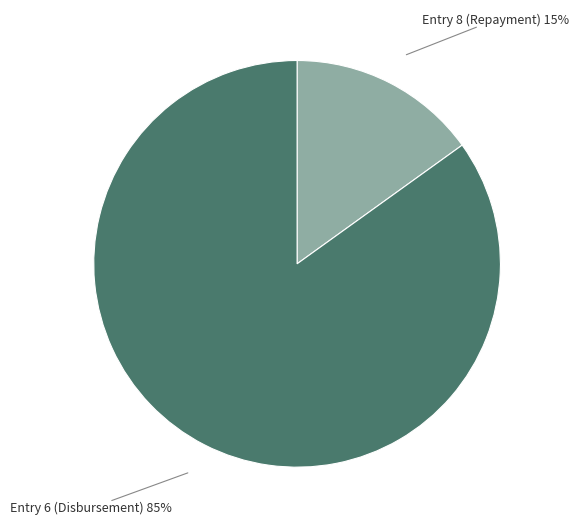

How many segments does this pie chart have?

2